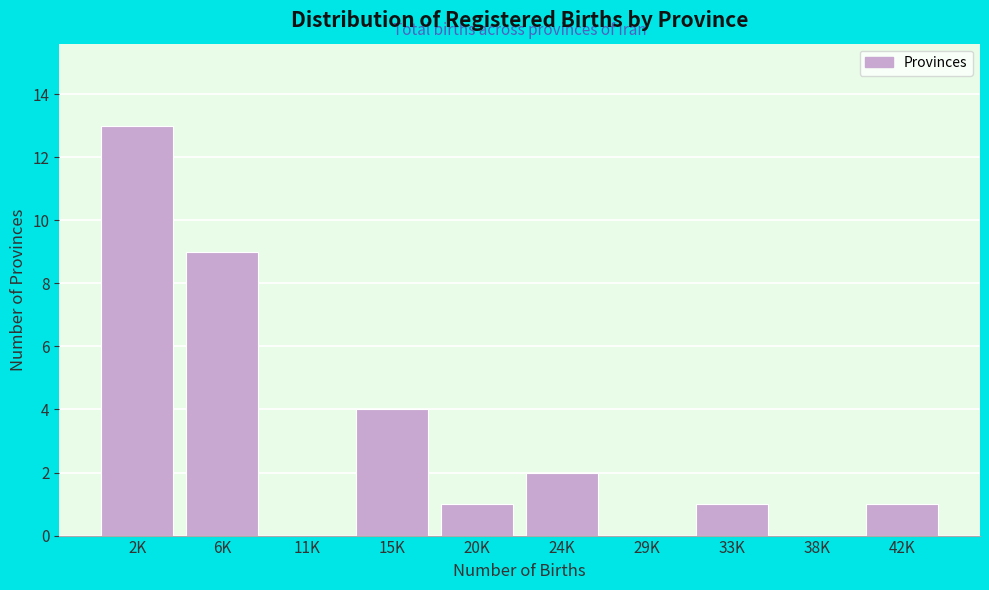

Reading left to right, what are all the values shown in this chart?

2K=13	6K=9	11K=0	15K=4	20K=1	24K=2	29K=0	33K=1	38K=0	42K=1